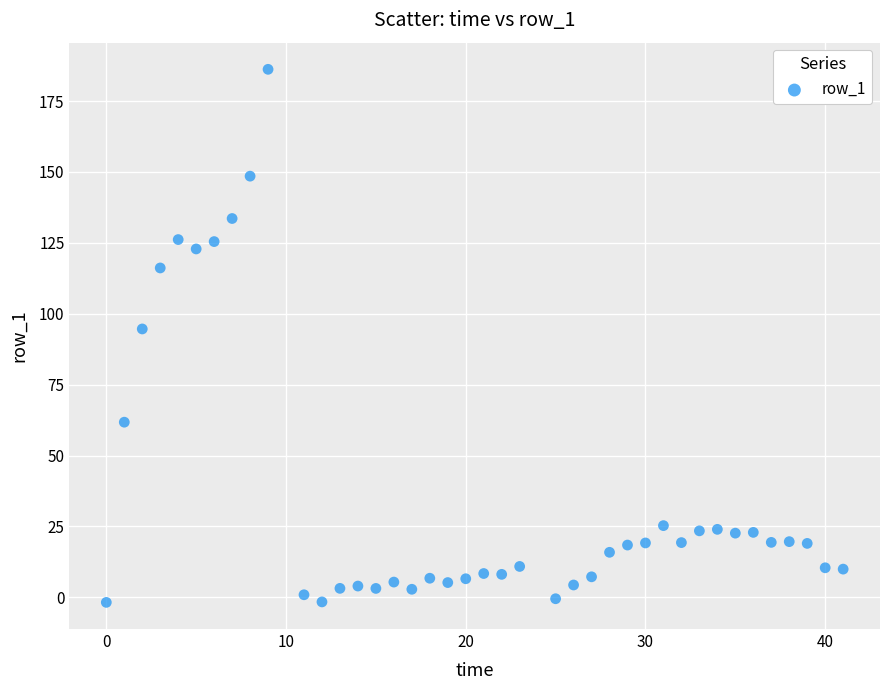

What is the range of Y values (max minus min)?

188.0